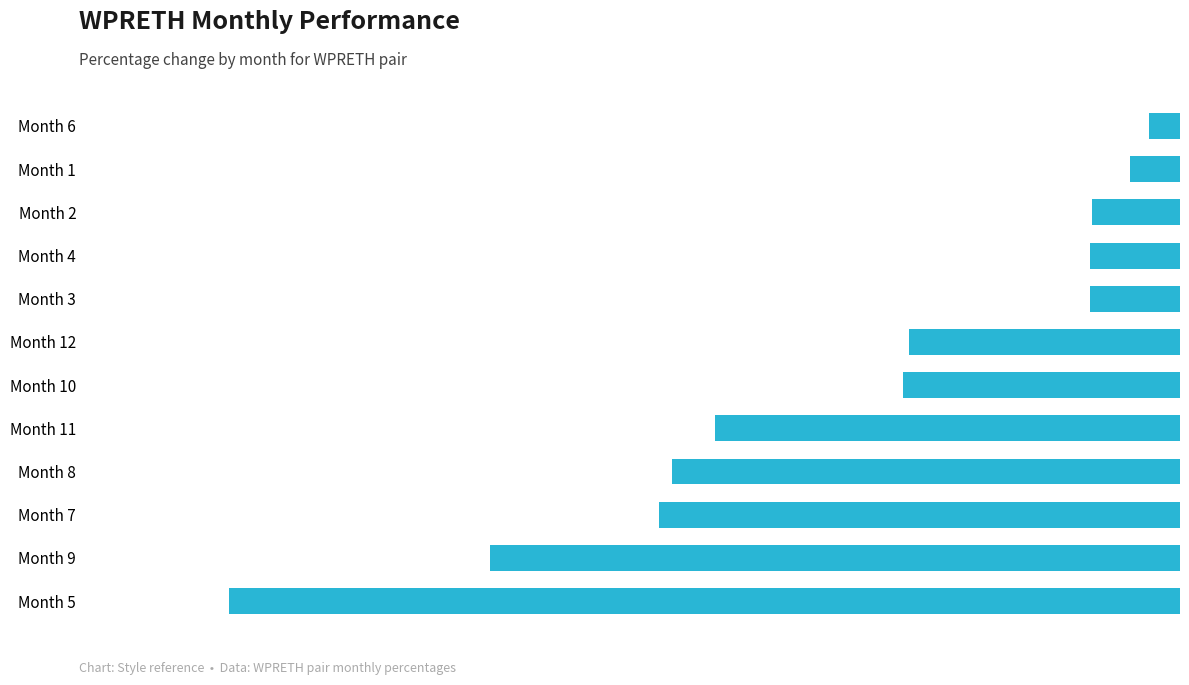

How many values exceed -7?

5